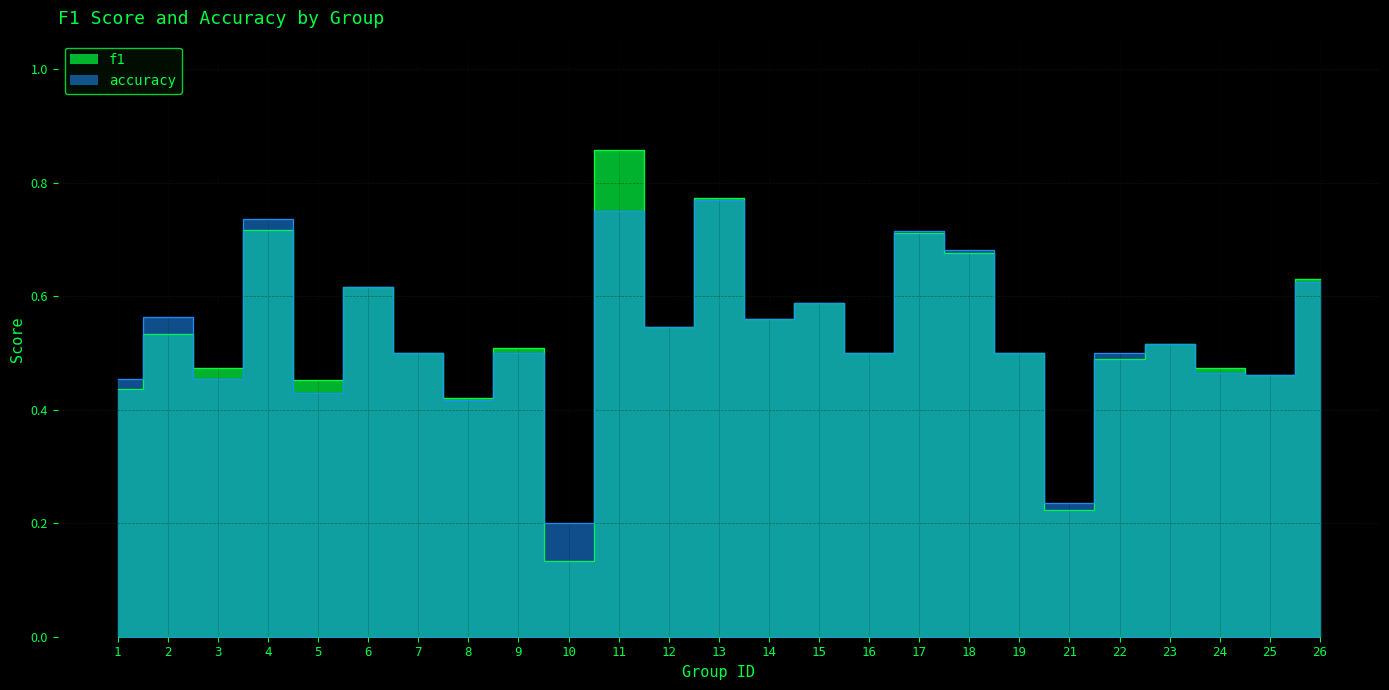

What is the highest value of the f1 series?

0.9